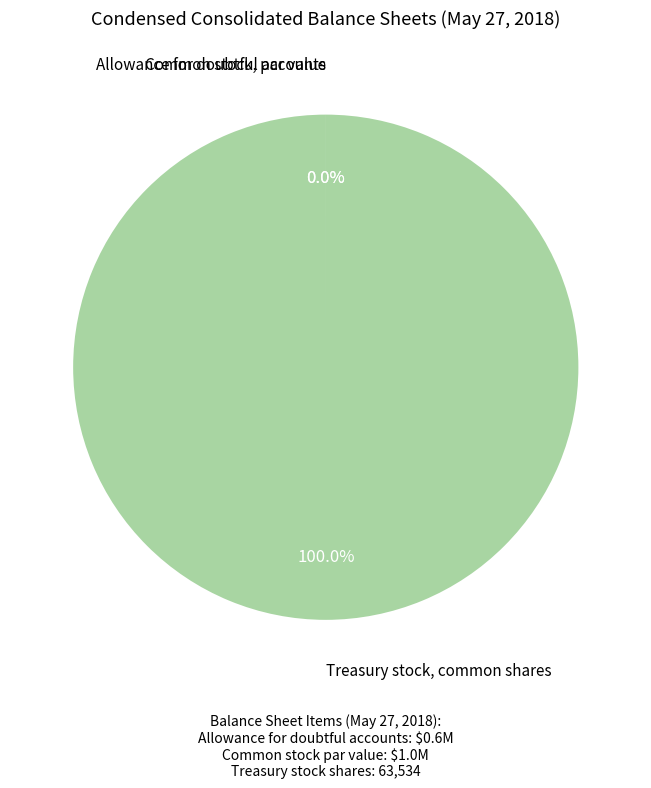

Which category has the biggest portion of the pie?

Treasury stock, common shares